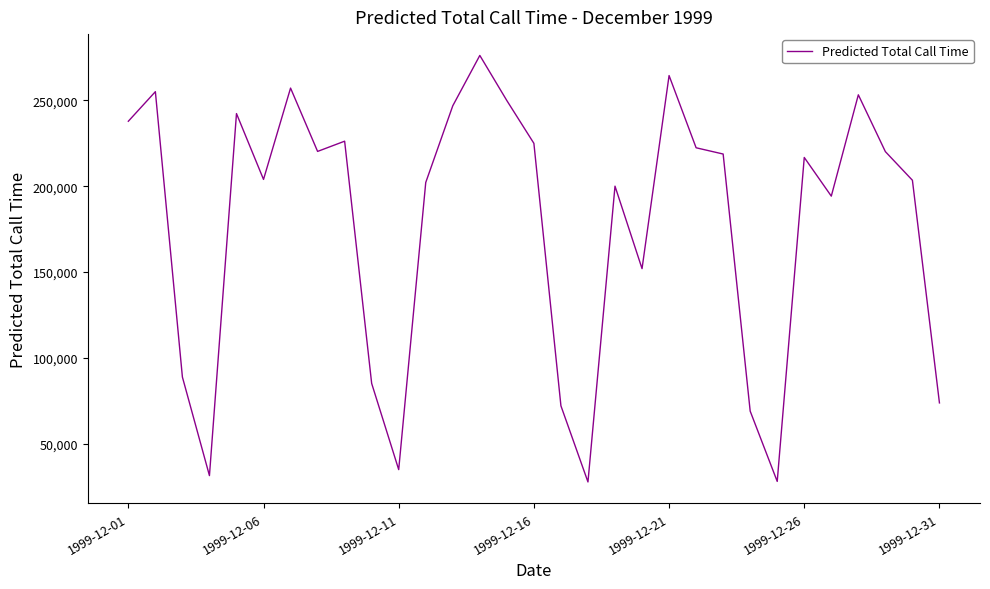

What is the minimum value shown in the chart?

27714